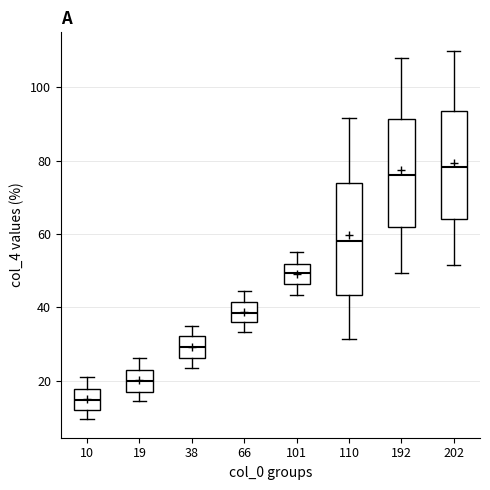

Where does the median line of the box at x = 66 sit on the y-axis? The values are not printed on the chart, so give them approximately, as read against the axis.

38